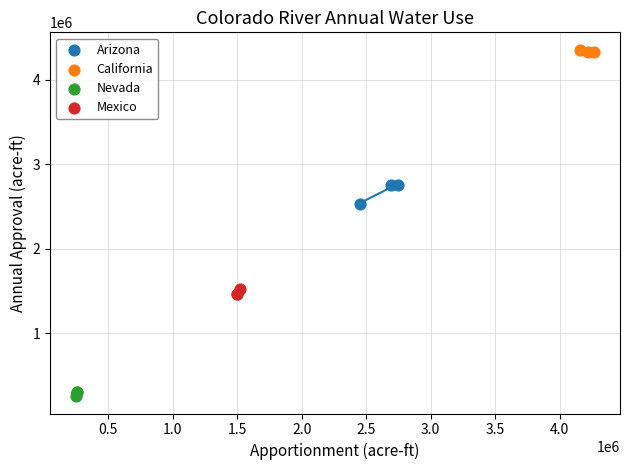

Which series contains the highest Y value?

California